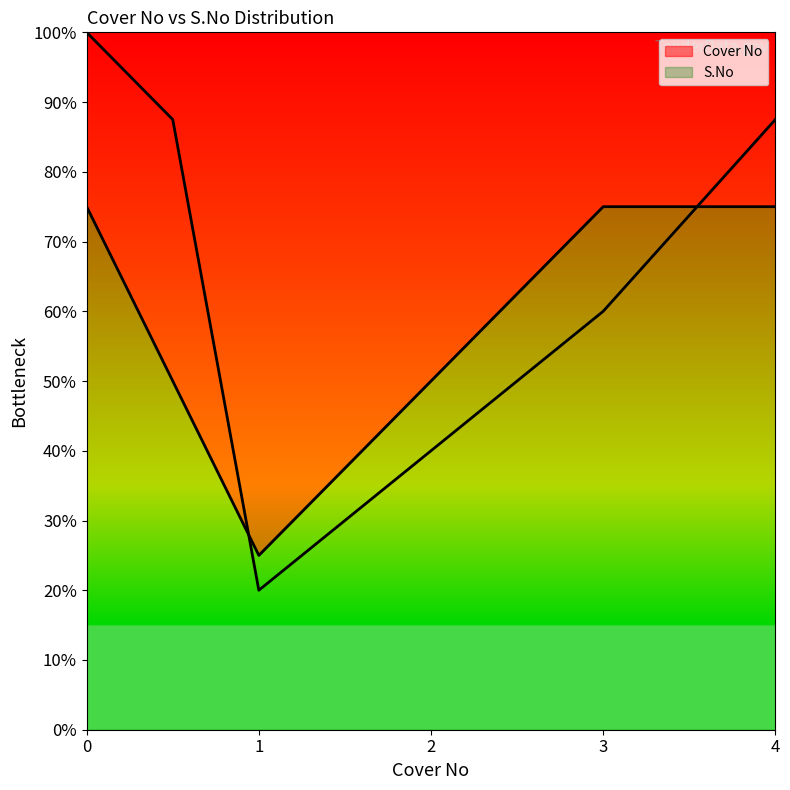

Which series has the largest range (max minus min)?

Cover No